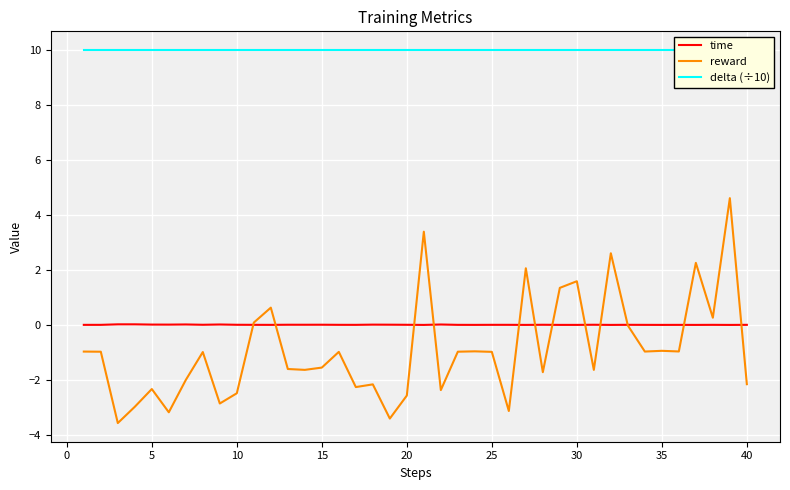

What is the sum of all reward values?

-36.5